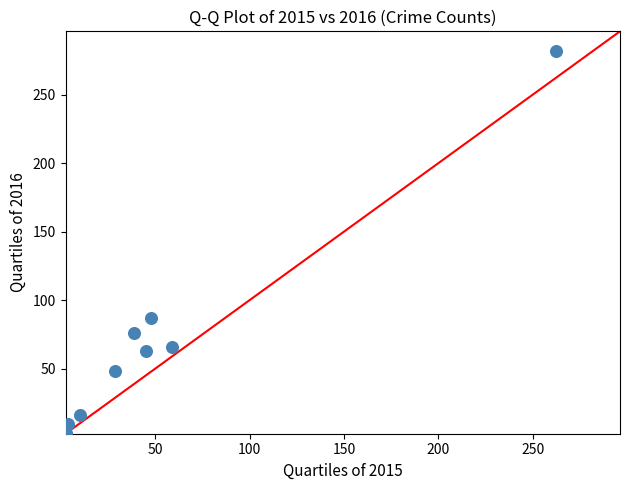

What Y value in the scatter plot is closest to 142?

87